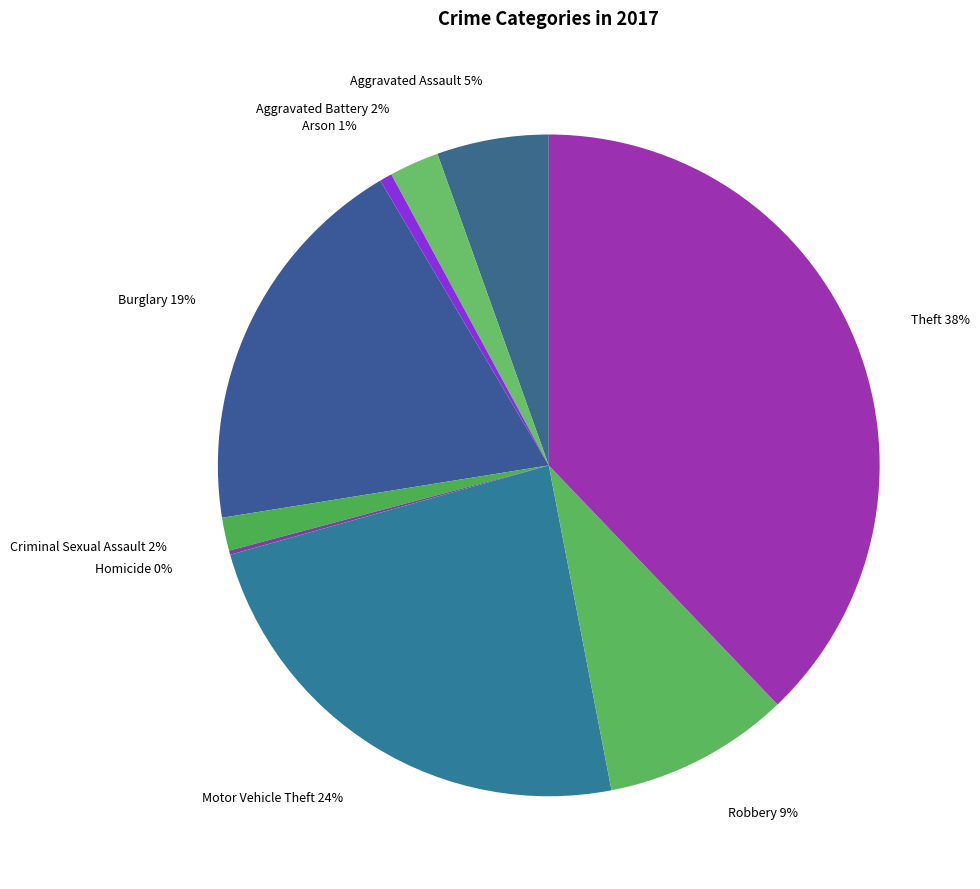

Which has a higher value, Criminal Sexual Assault 2% or Burglary 19%?

Burglary 19%